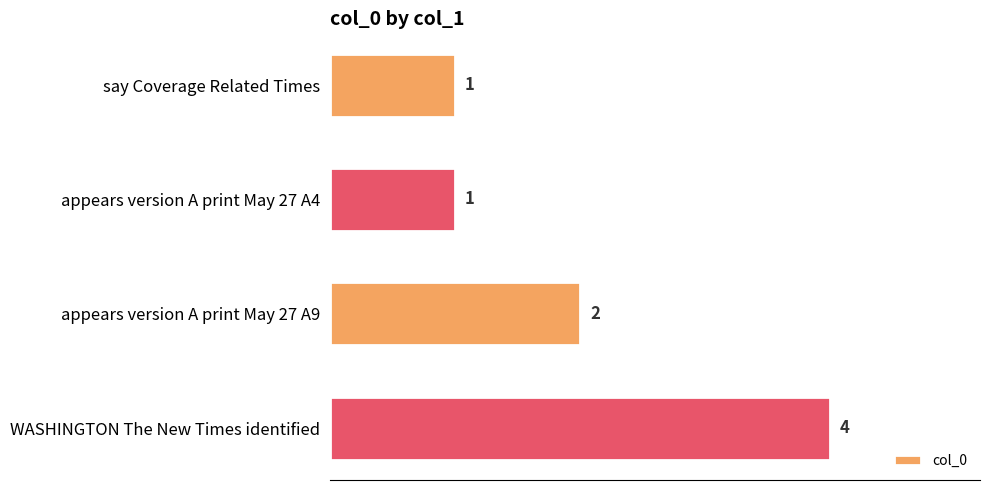

What is the change in value from say Coverage Related Times to WASHINGTON The New Times identified?

+3